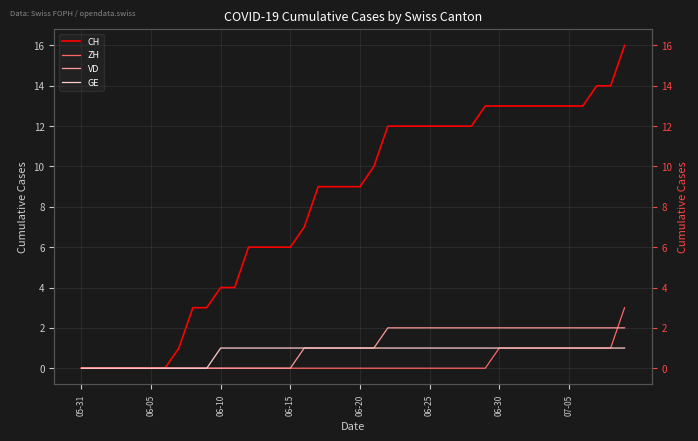

Reading left to right, list all the values displayed in this chart.

CH: 0	0	0	0	0	0	0	1	3	3	4	4	6	6	6	6	7	9	9	9	9	10	12	12	12	12	12	12	12	13	13	13	13	13	13	13	13	14	14	16
ZH: 0	0	0	0	0	0	0	0	0	0	0	0	0	0	0	0	0	0	0	0	0	0	0	0	0	0	0	0	0	0	1	1	1	1	1	1	1	1	1	3
VD: 0	0	0	0	0	0	0	0	0	0	0	0	0	0	0	0	1	1	1	1	1	1	2	2	2	2	2	2	2	2	2	2	2	2	2	2	2	2	2	2
GE: 0	0	0	0	0	0	0	0	0	0	1	1	1	1	1	1	1	1	1	1	1	1	1	1	1	1	1	1	1	1	1	1	1	1	1	1	1	1	1	1